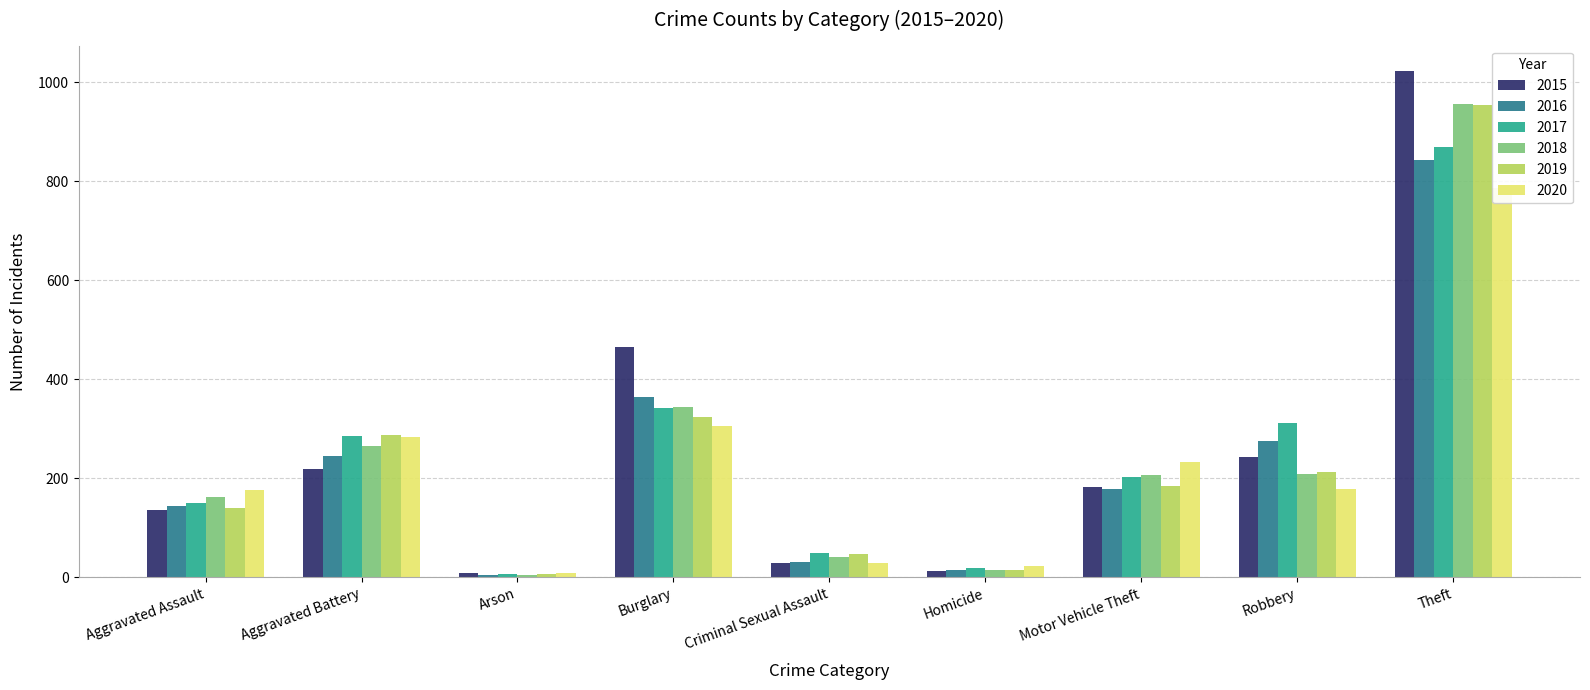

Which series has the widest spread of values?

2015